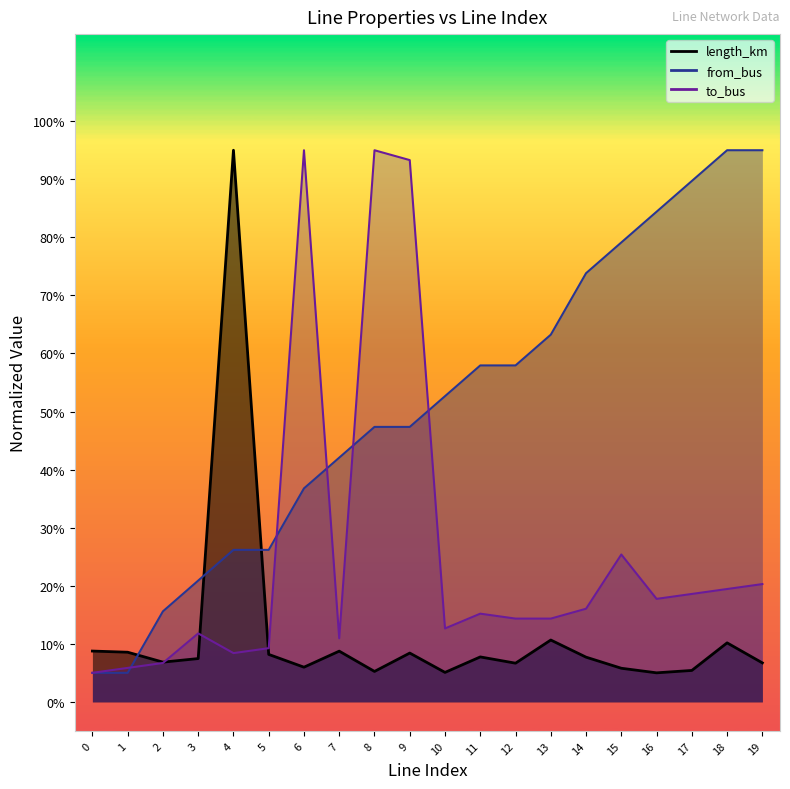

Is the value of to_bus at 7 greater than the value of length_km at 3?

Yes